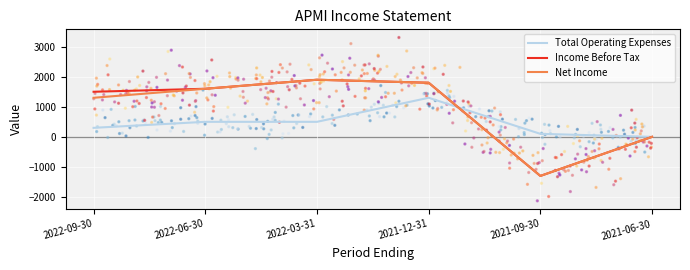

Which series has the widest spread of Y values?

Income Before Tax